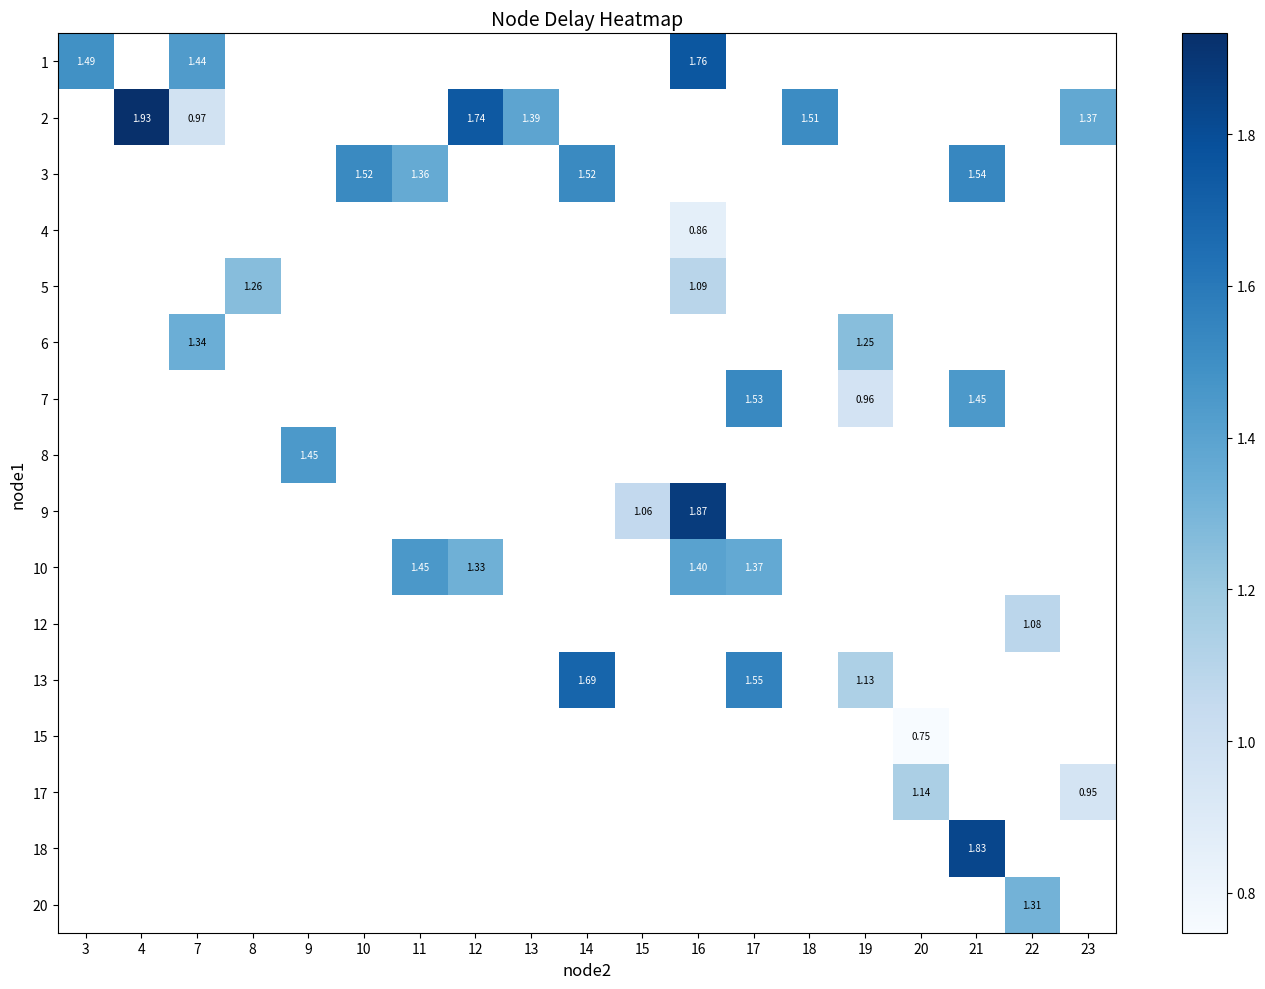

Is the value of 9 at 10 greater than the value of 15 at 4?

No